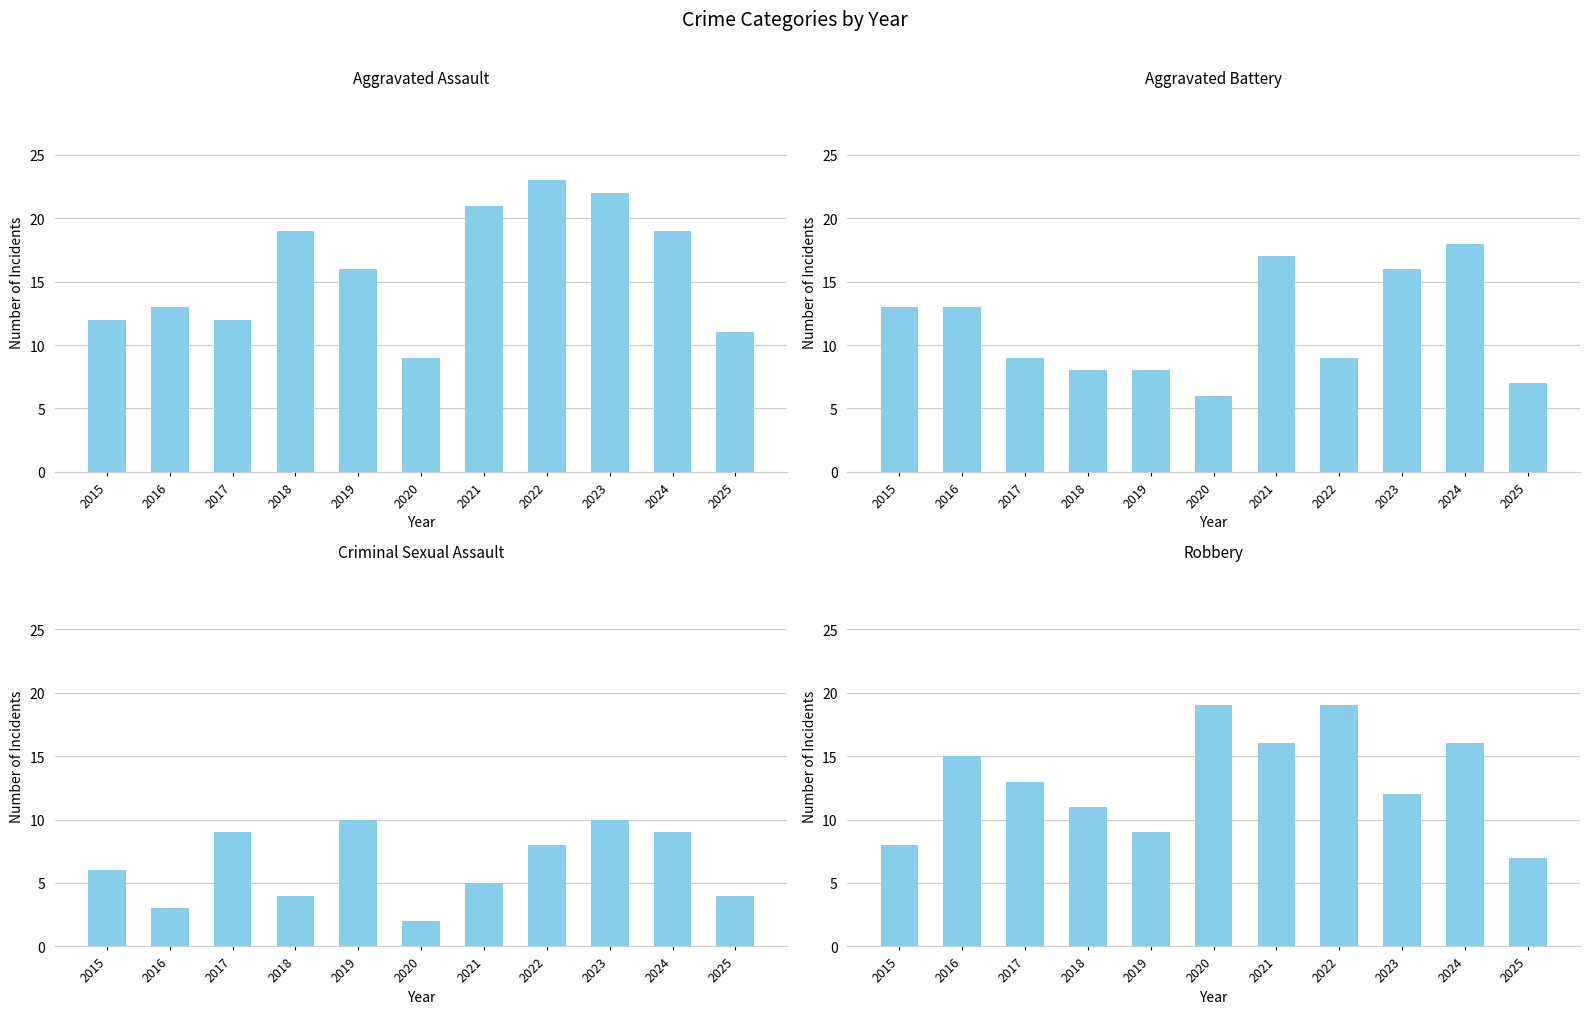

Which series has the widest spread of values?

Aggravated Assault